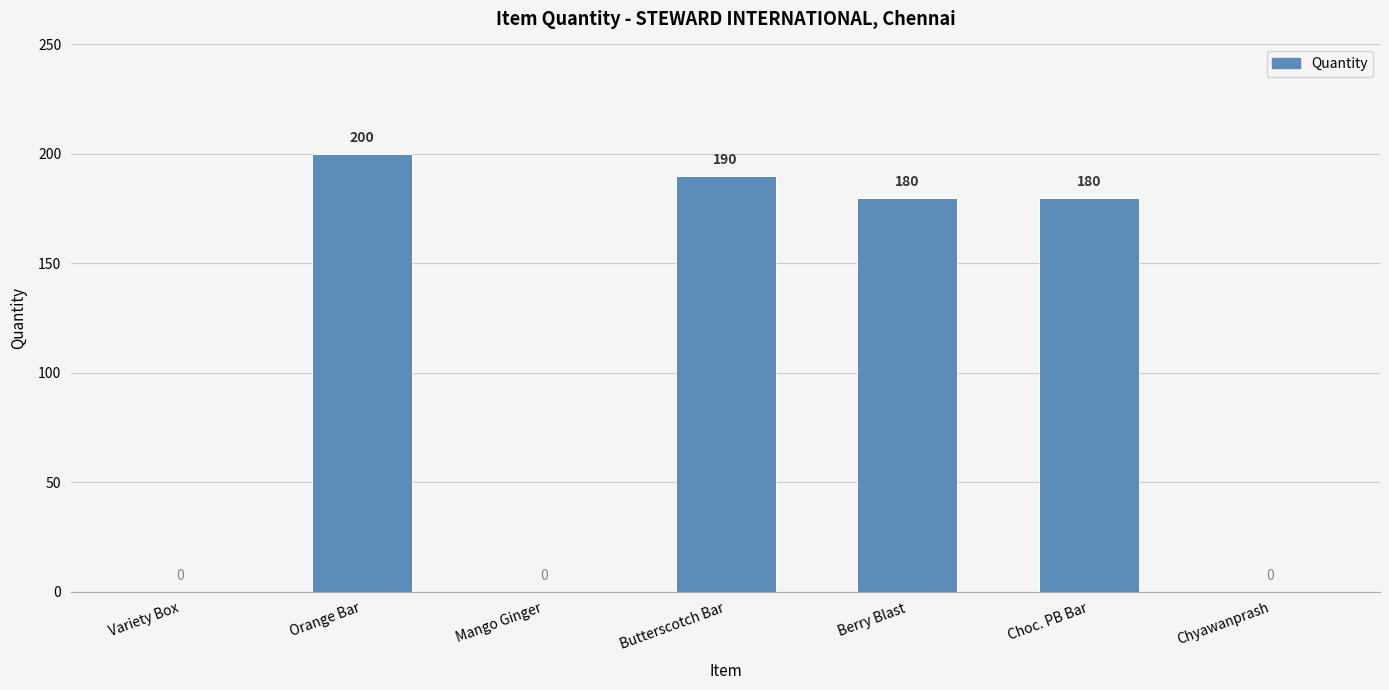

What is the sum of all values?

750